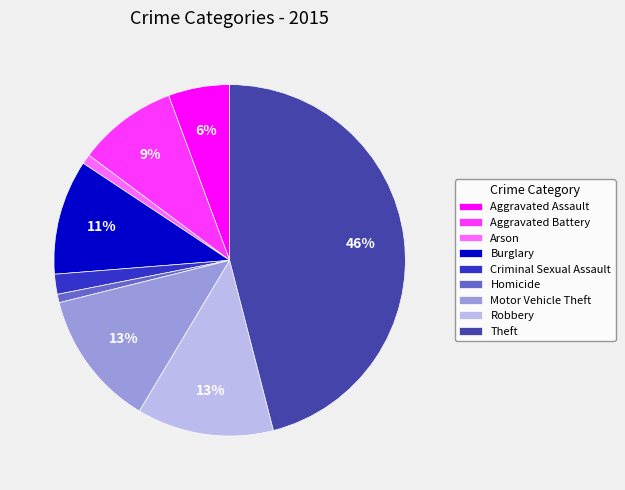

Between Motor Vehicle Theft and Criminal Sexual Assault, which is larger?

Motor Vehicle Theft